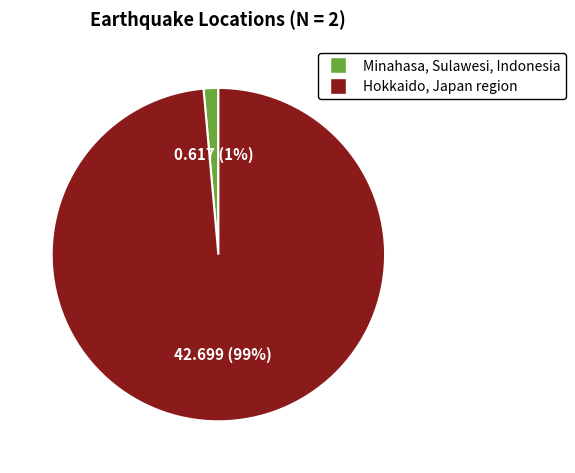

Does Hokkaido, Japan region account for over 50% of the chart?

Yes